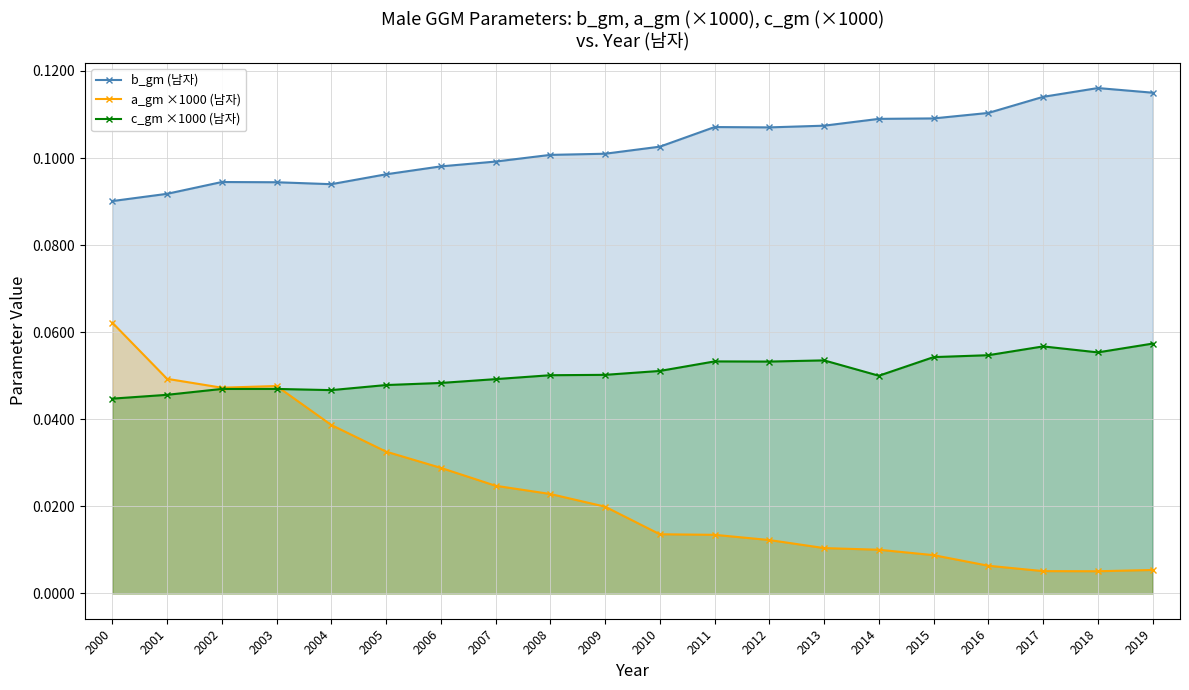

What is the maximum value for a_gm ×1000 (남자)?

0.1